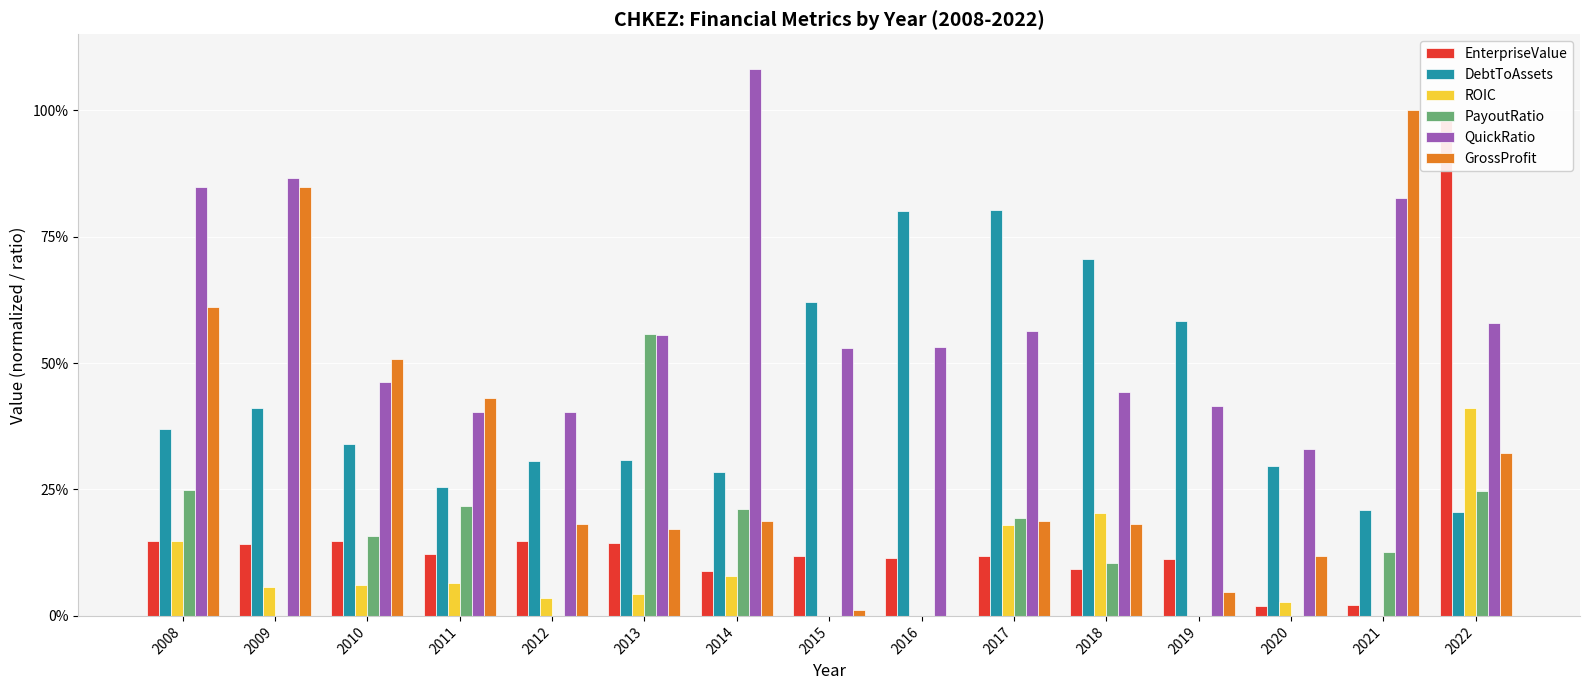

What is the average value of the ROIC series?

0.1